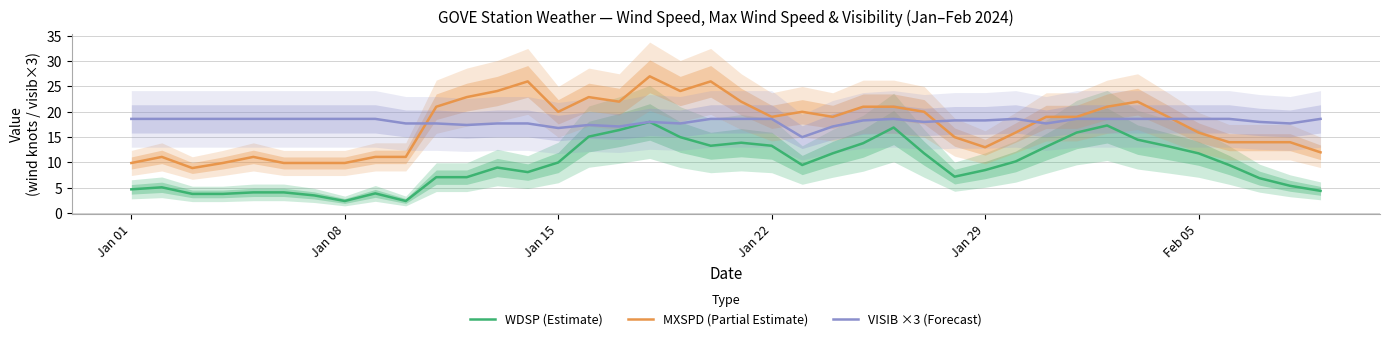

True or false: MXSPD (Partial Estimate) and WDSP (Estimate) cross at least once.

False